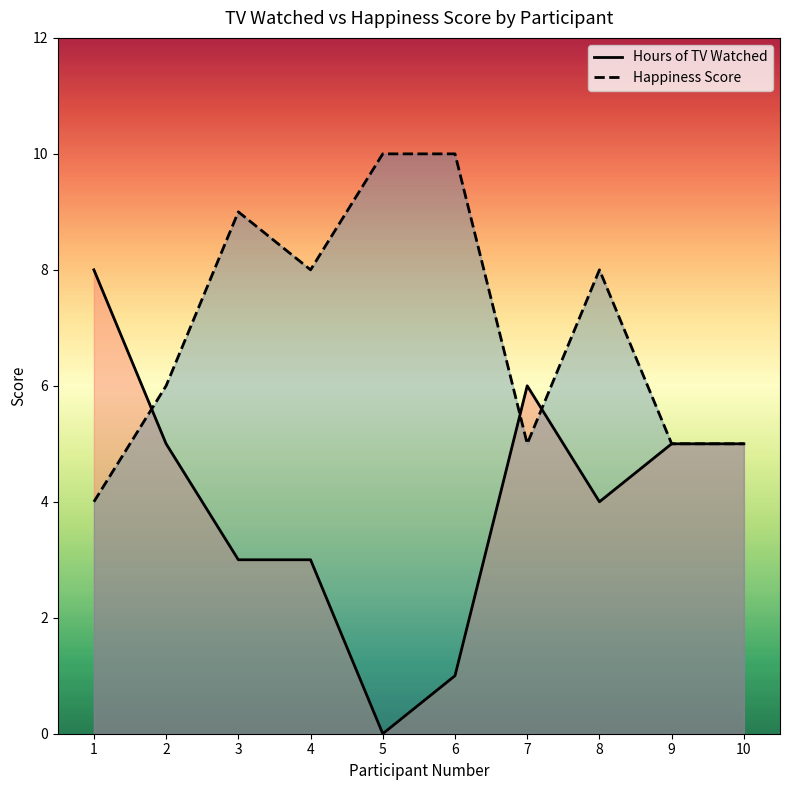

Rank the series by their average value, from highest to lowest.

Happiness Score, Hours of TV Watched